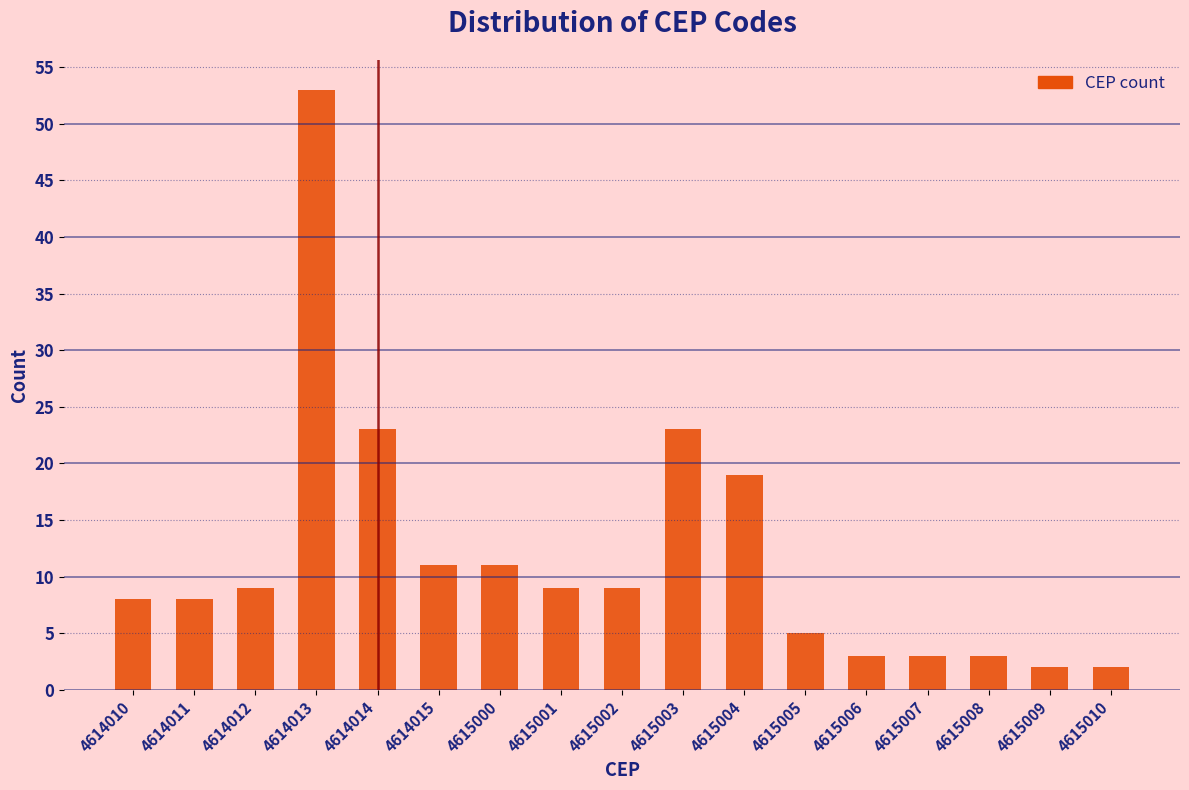

Reading left to right, what are all the values shown in this chart?

4614010=8	4614011=8	4614012=9	4614013=53	4614014=23	4614015=11	4615000=11	4615001=9	4615002=9	4615003=23	4615004=19	4615005=5	4615006=3	4615007=3	4615008=3	4615009=2	4615010=2